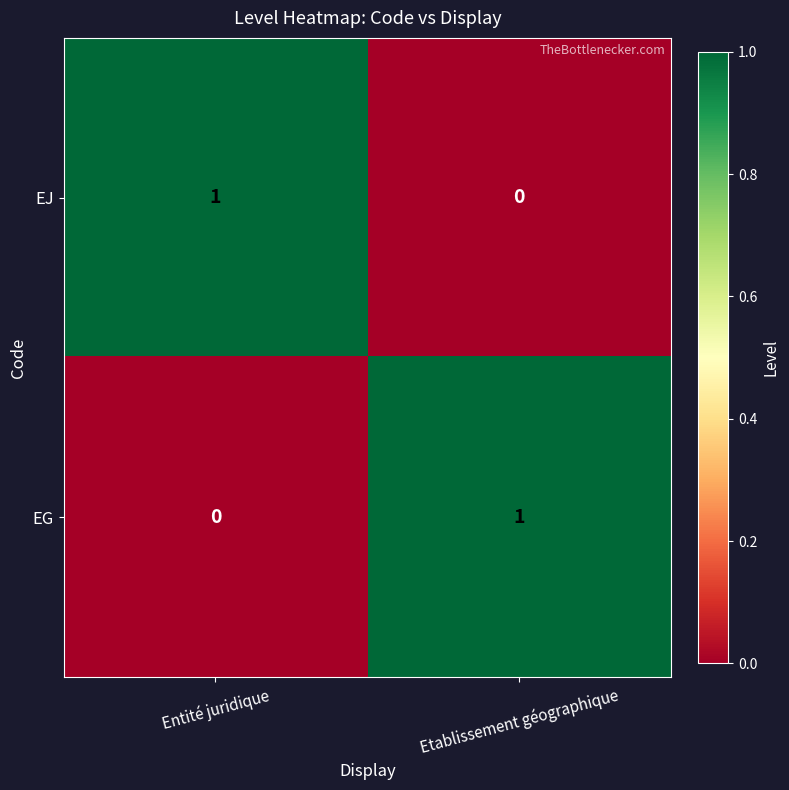

True or false: EJ has a value of 1 at Entité juridique.

True